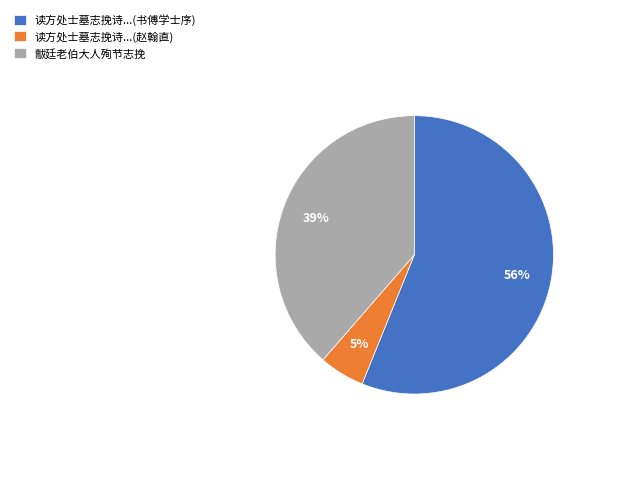

What percentage is the 读方处士墓志挽诗...(书傅学士序) slice, to the nearest percent?

56%